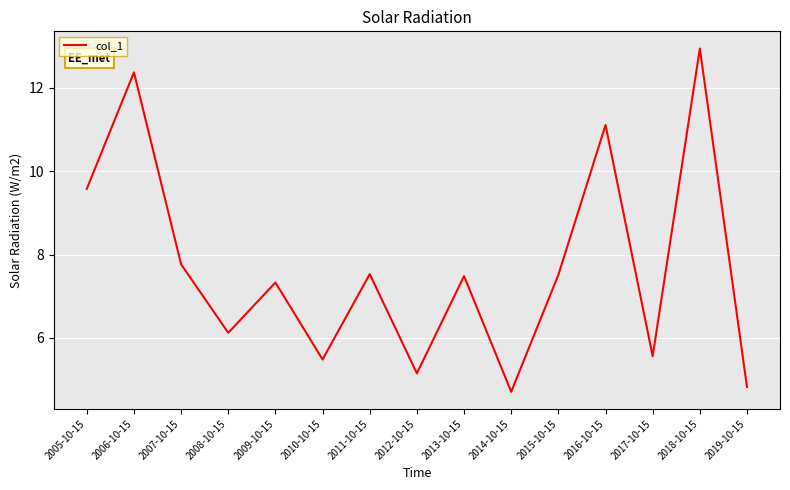

Reading right to left, list all the values displayed in this chart.

2019-10-15=4.8	2018-10-15=12.9	2017-10-15=5.6	2016-10-15=11.1	2015-10-15=7.5	2014-10-15=4.7	2013-10-15=7.5	2012-10-15=5.2	2011-10-15=7.5	2010-10-15=5.5	2009-10-15=7.3	2008-10-15=6.1	2007-10-15=7.8	2006-10-15=12.4	2005-10-15=9.6